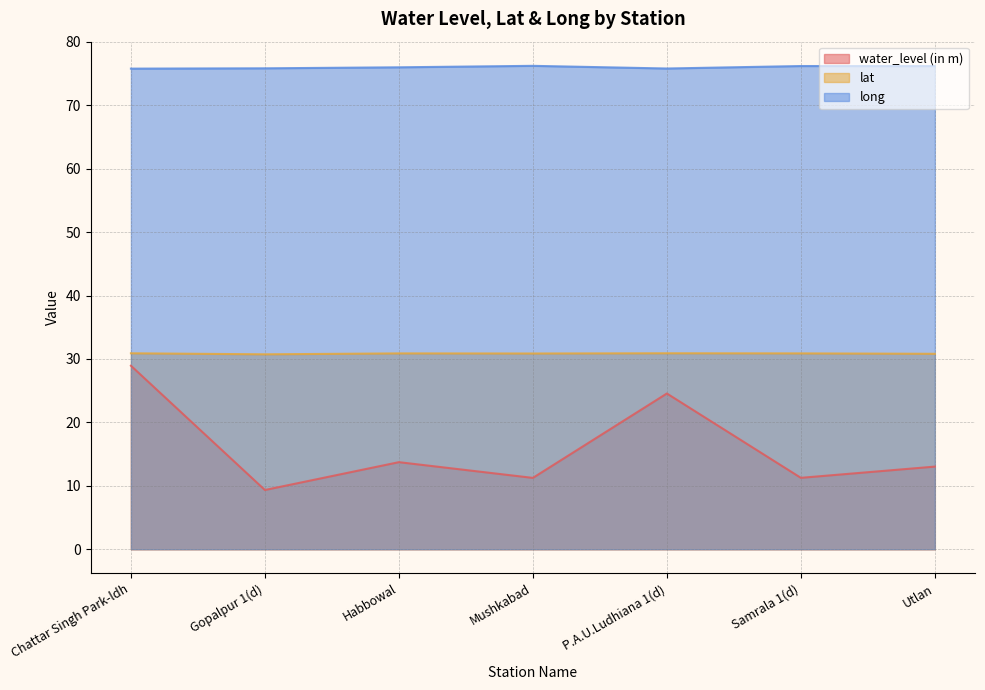

What is the approximate value of water_level (in m) at P.A.U.Ludhiana 1(d)?

24.6